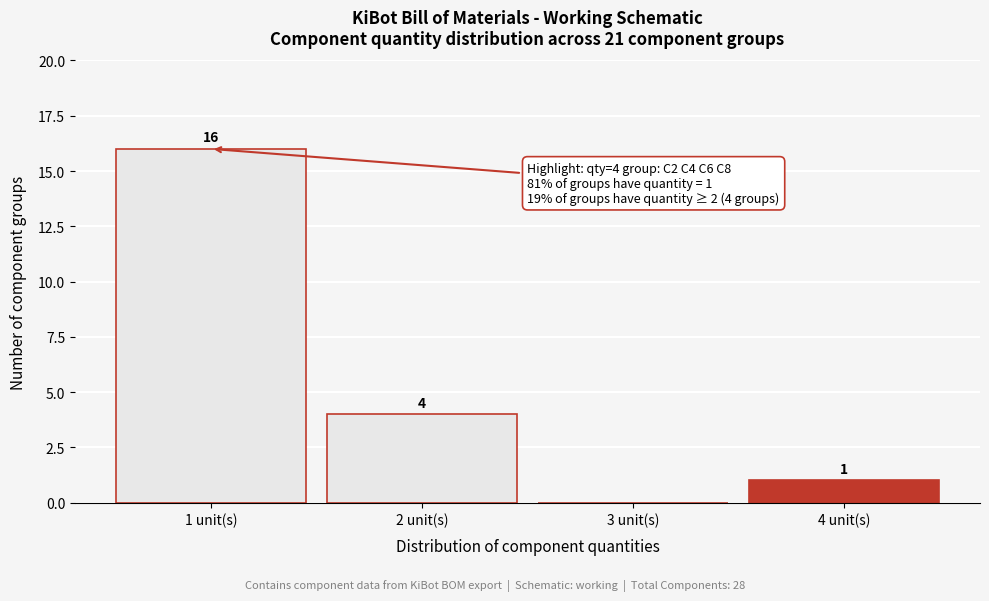

Over which range of the x-axis is the bar tallest?

0.5 to 1.5